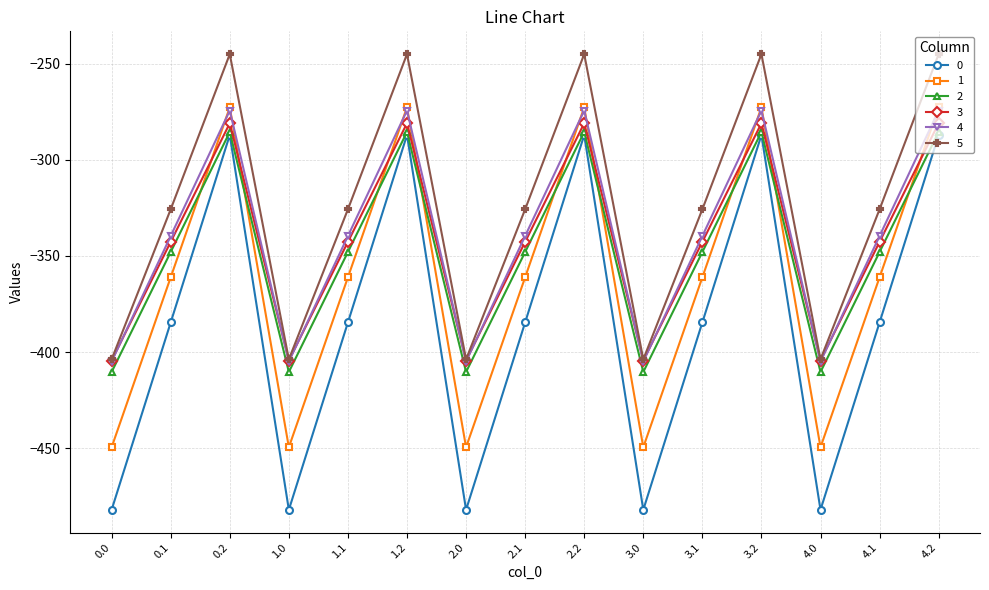

What is the spread (max minus min) of values at 4.1?

58.8